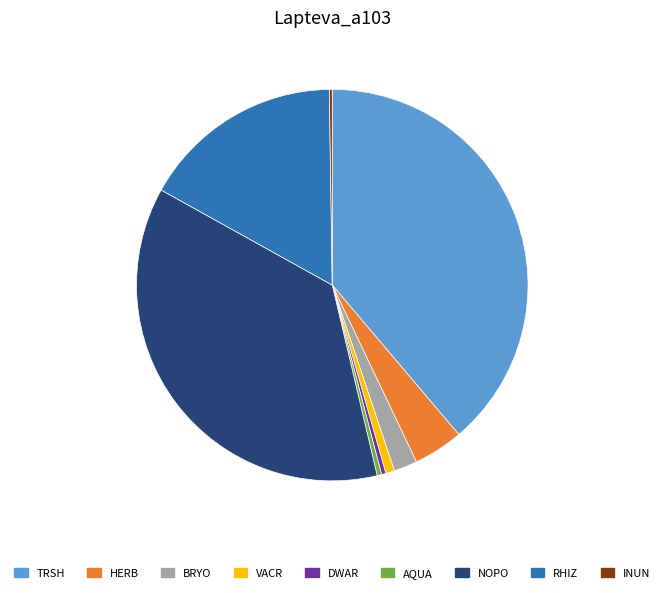

Which has a higher value, NOPO or TRSH?

TRSH